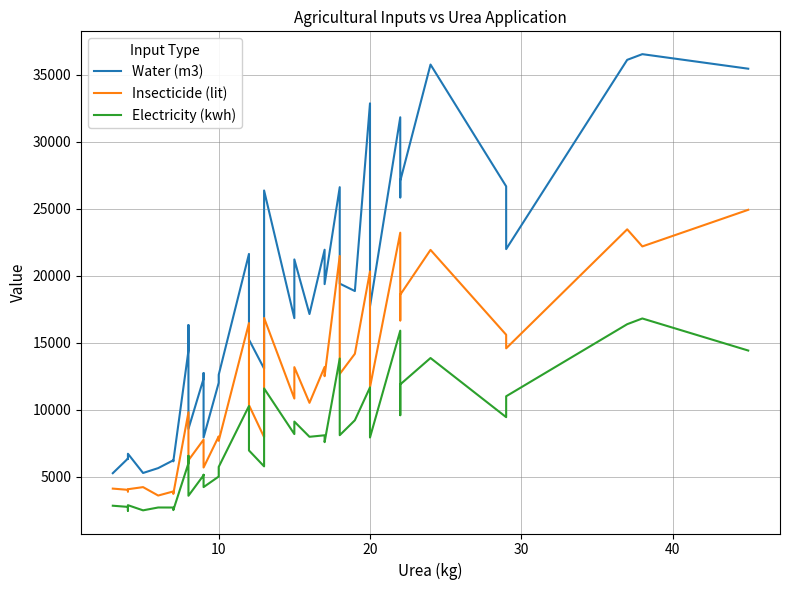

At how many categories does at least one series exceed 28266?

6